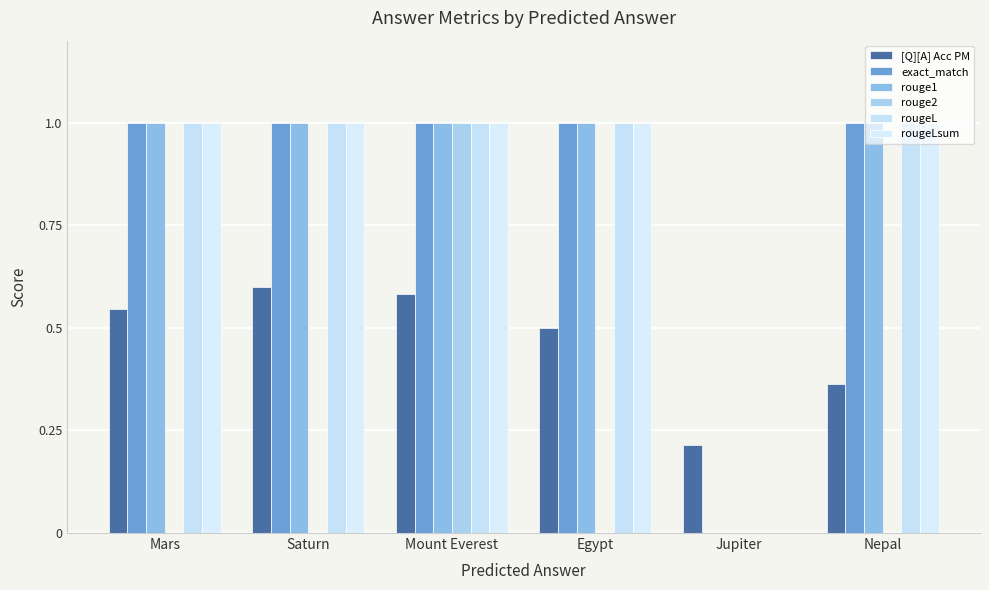

How many values in rouge1 are above zero?

5